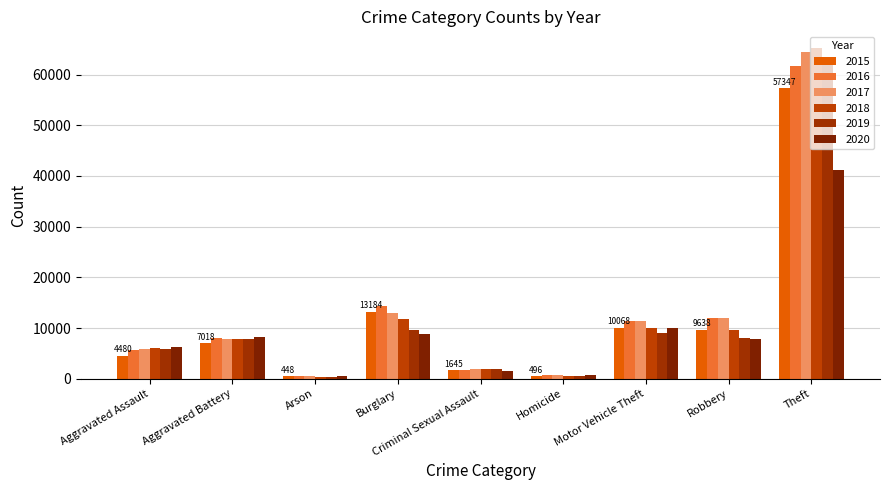

What is the spread (max minus min) of values at Homicide?

290